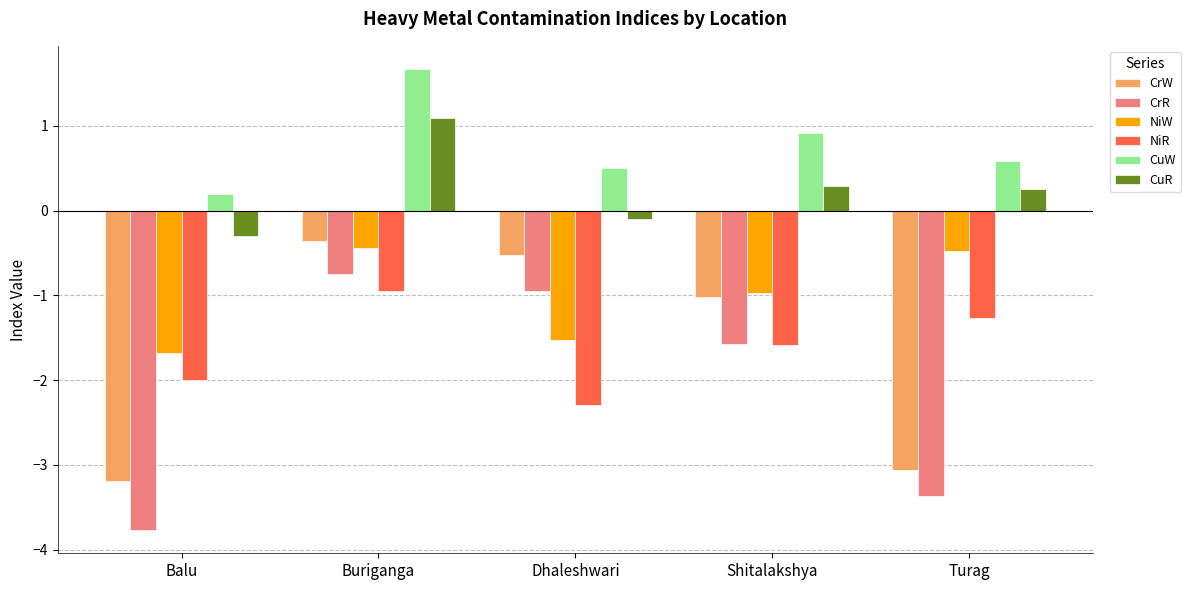

At which label is CuW closest to 0?

Balu